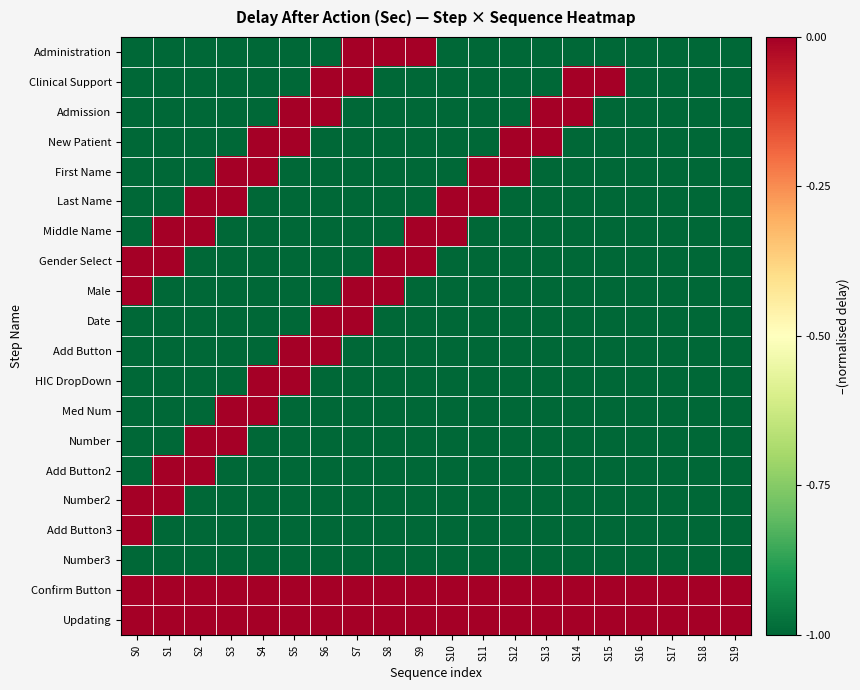

What is the total value across all series at S17?

-18